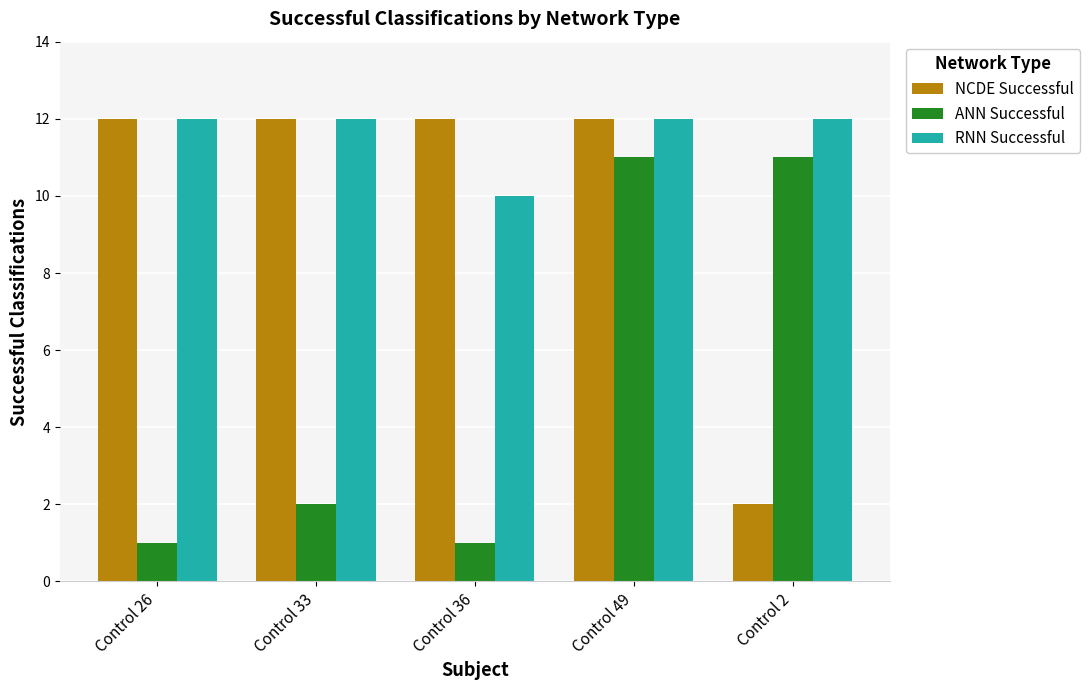

What is the approximate value of ANN Successful at Control 36?

1